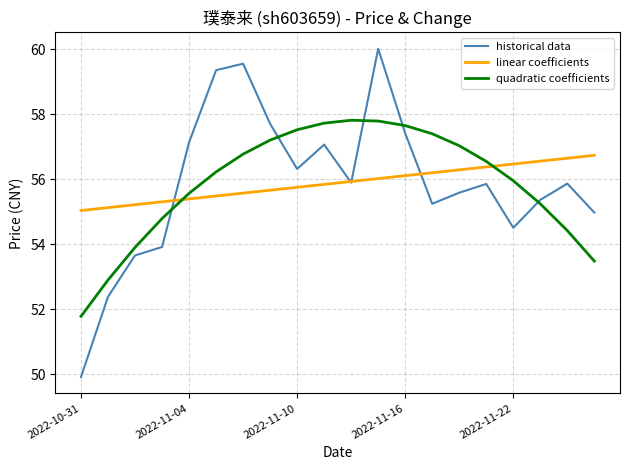

List the series in order of their peak value, lowest first.

linear coefficients, quadratic coefficients, historical data